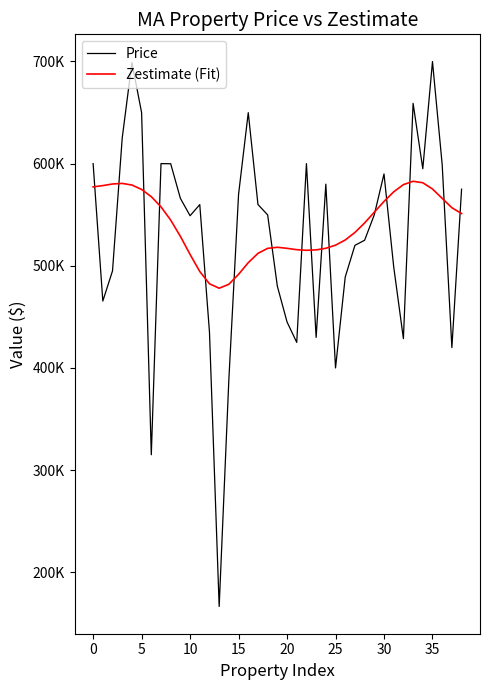

What is the smallest value displayed?

166500